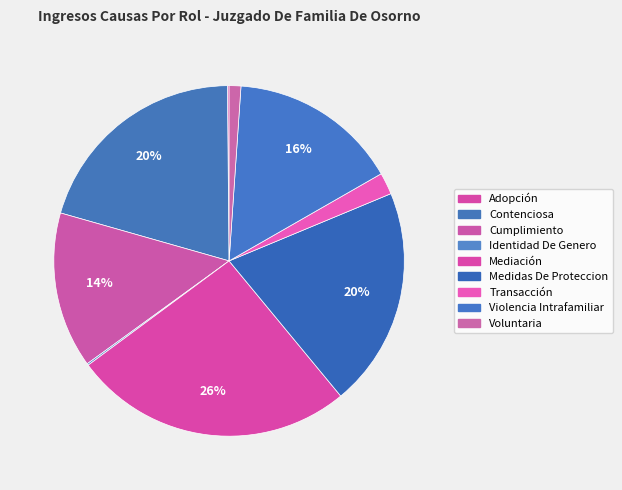

Does any single category account for the majority?

No